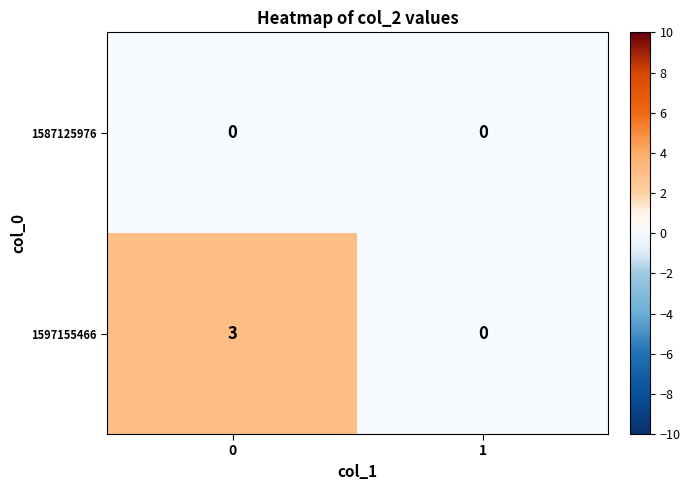

List the series in order of their overall mean, highest first.

1597155466, 1587125976